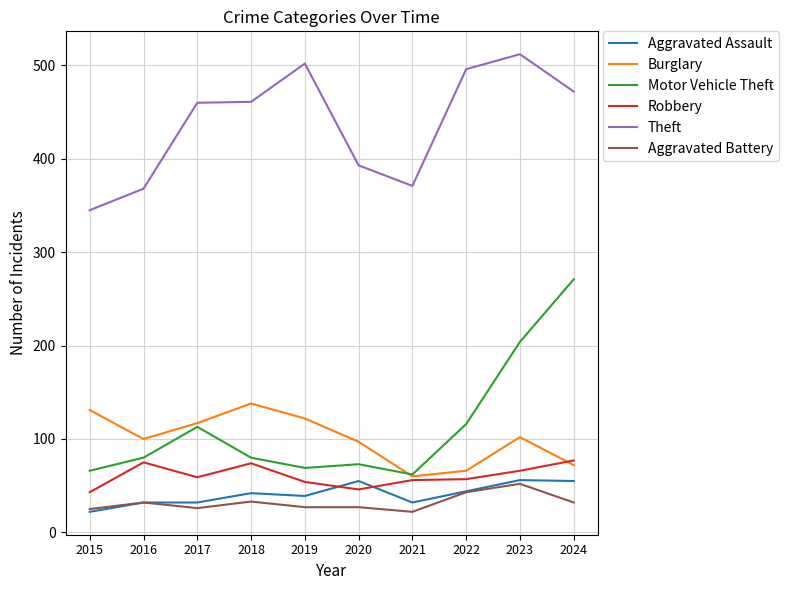

What are all the series names shown in the legend?

Aggravated Assault, Burglary, Motor Vehicle Theft, Robbery, Theft, Aggravated Battery